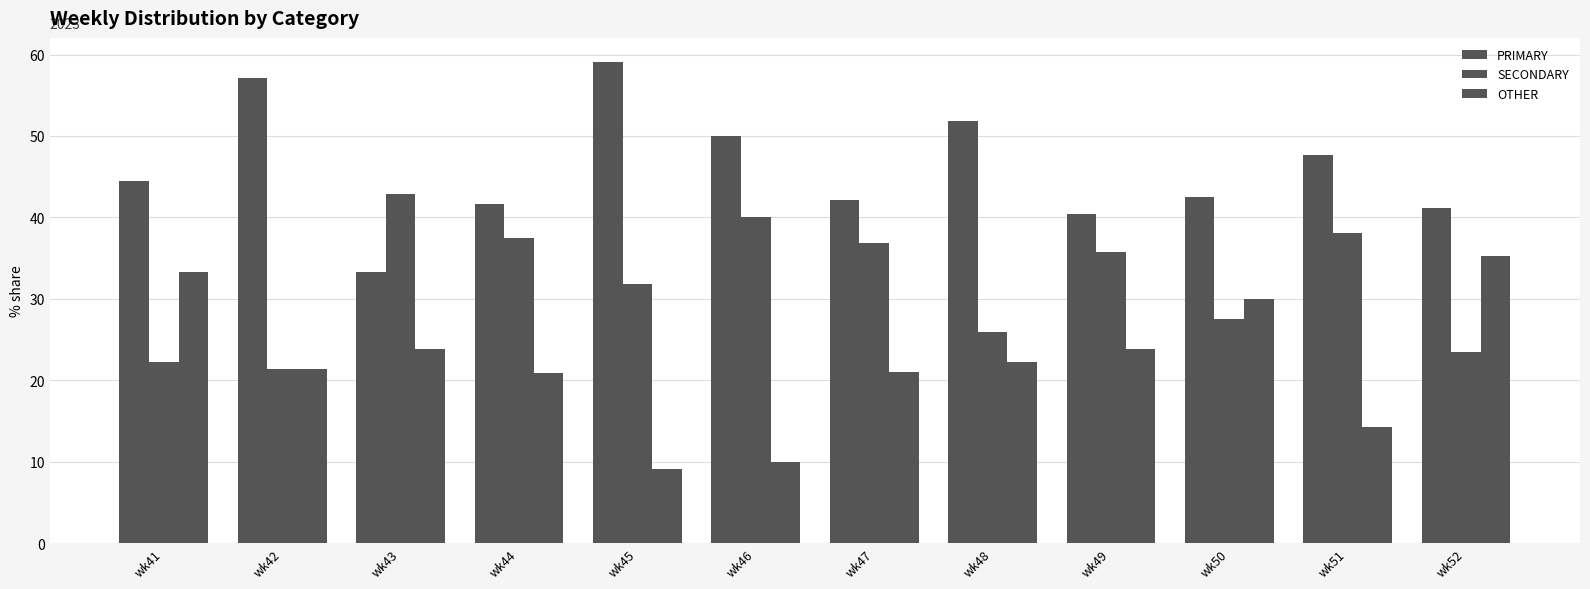

Are the bars grouped side by side (vs. stacked)?

Yes